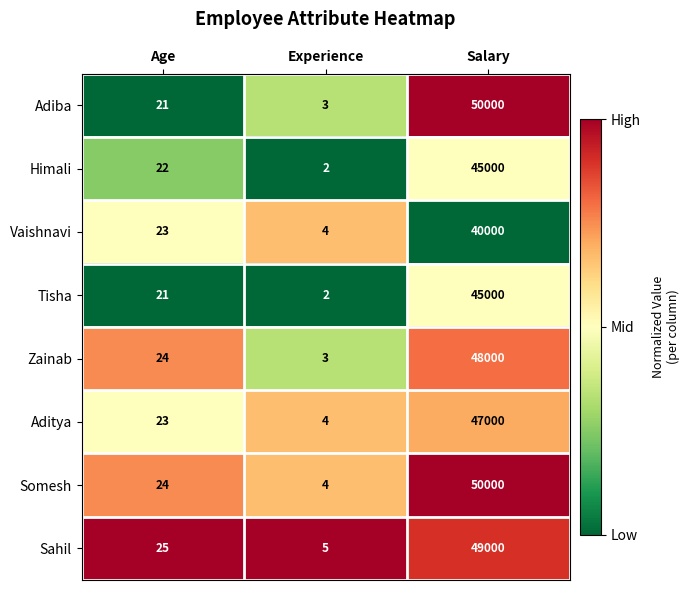

What is the sum of all Zainab values?

48027